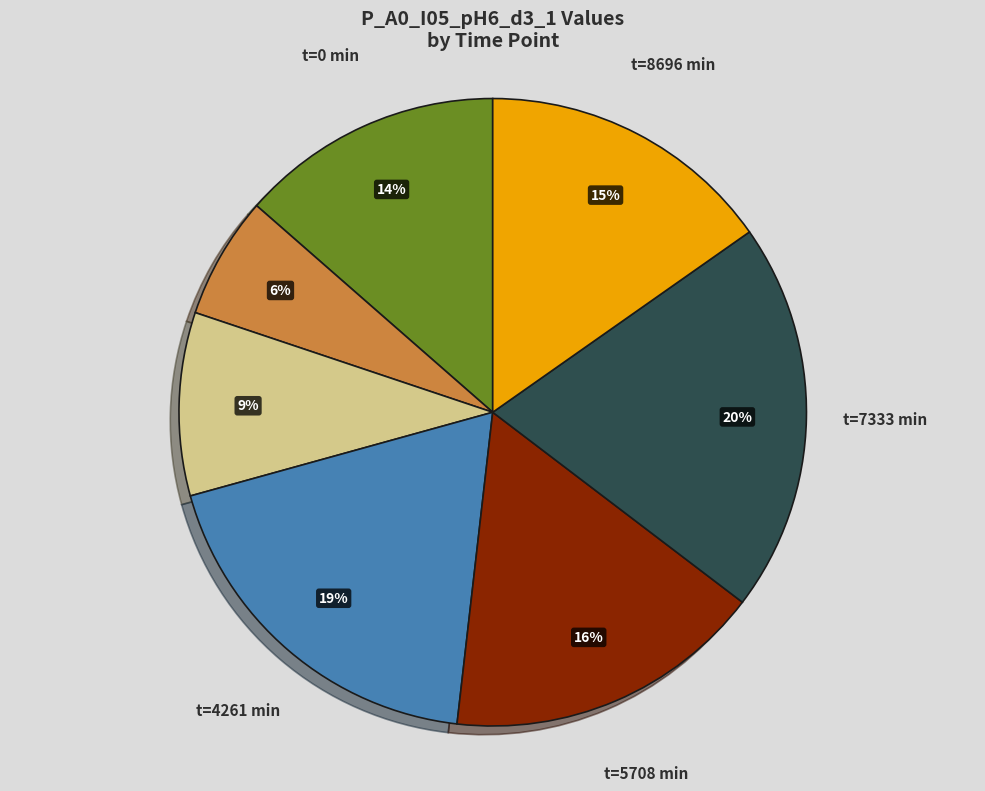

Is there a majority slice in this chart?

No